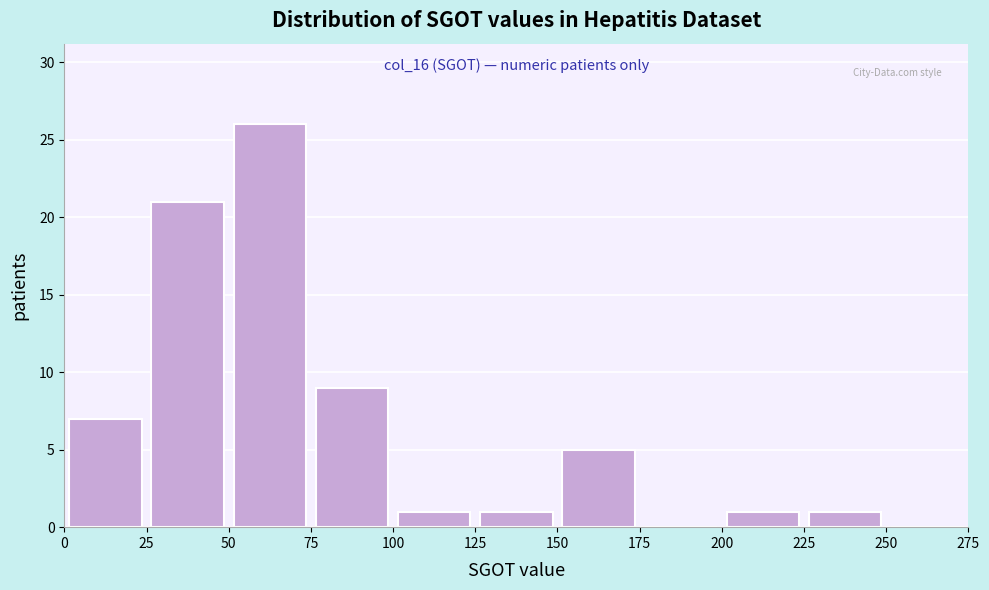

Over which range of the x-axis is the bar tallest?

50 to 75